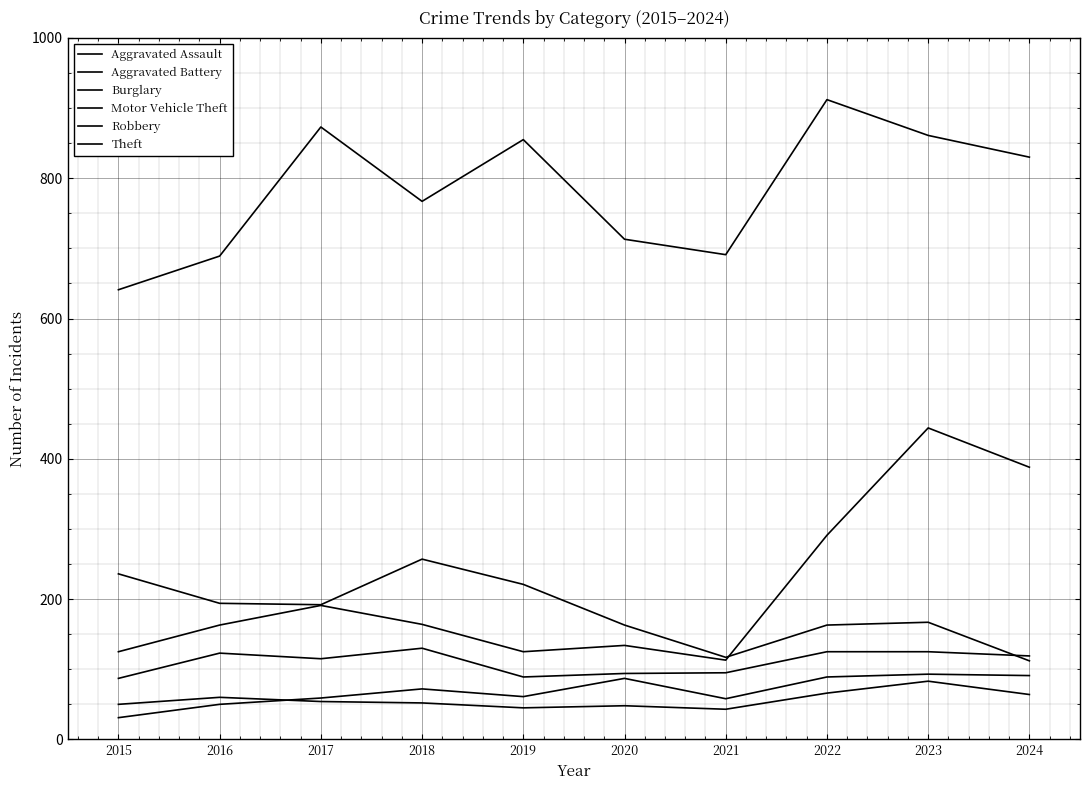

True or false: Aggravated Assault and Burglary intersect in this chart.

False